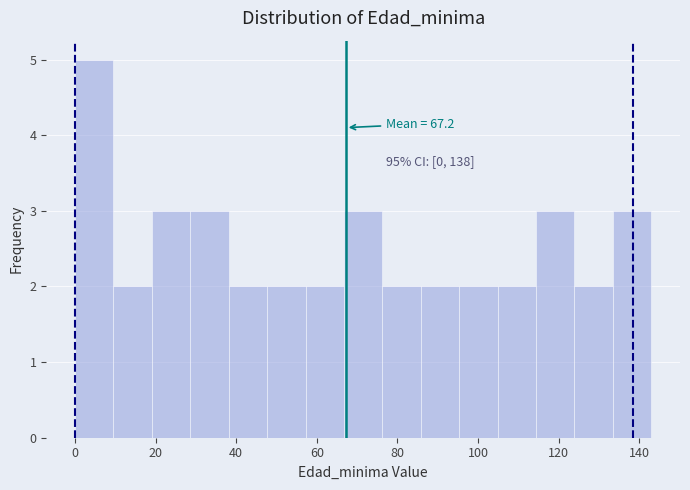

Over which range of the x-axis is the bar tallest?

0 to 10